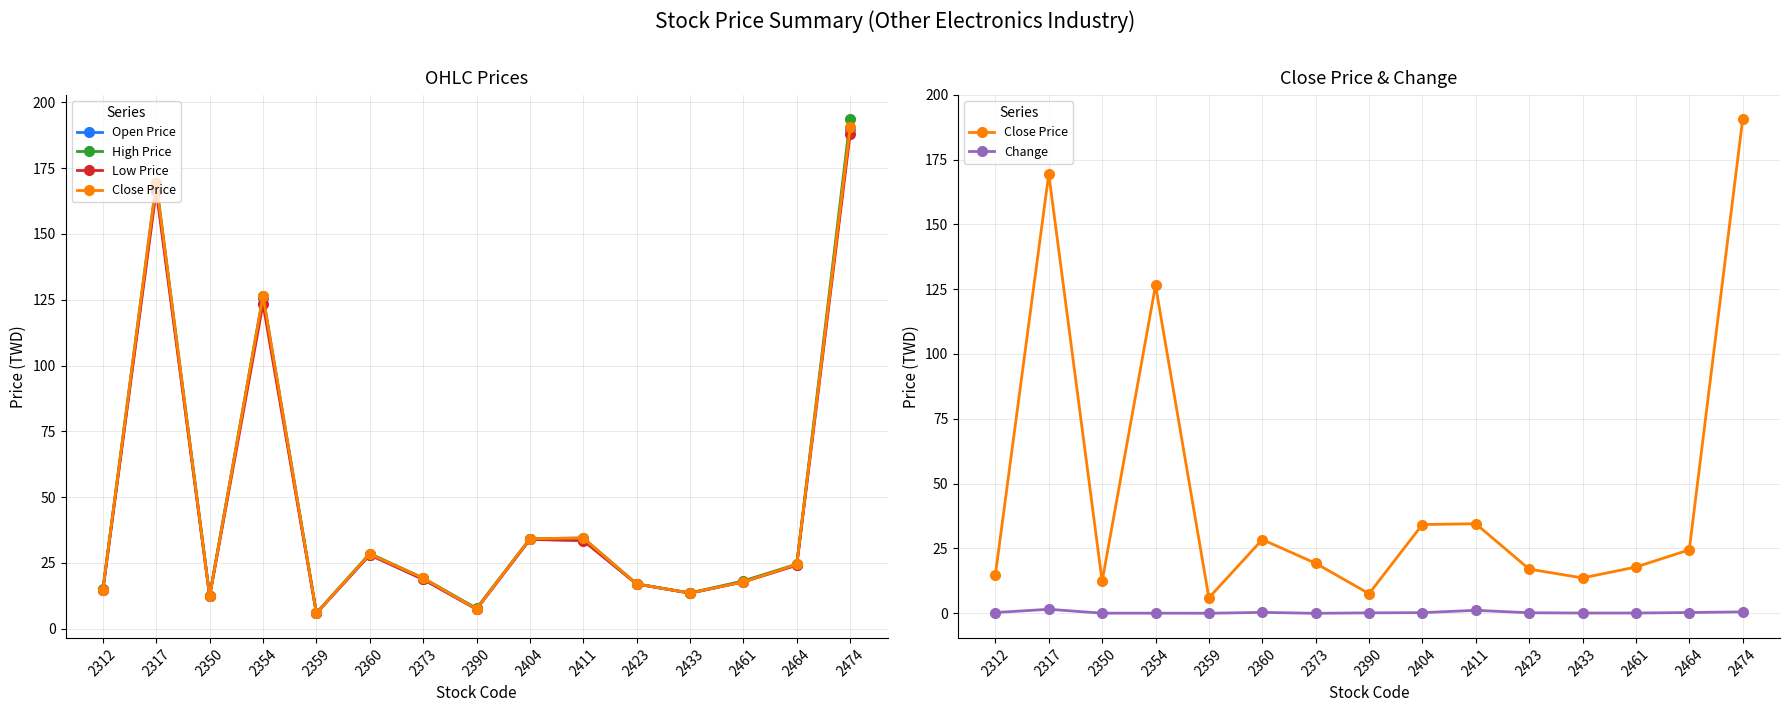

In Close Price, how many points are lower than both neighbors (excluding endpoints)?

4